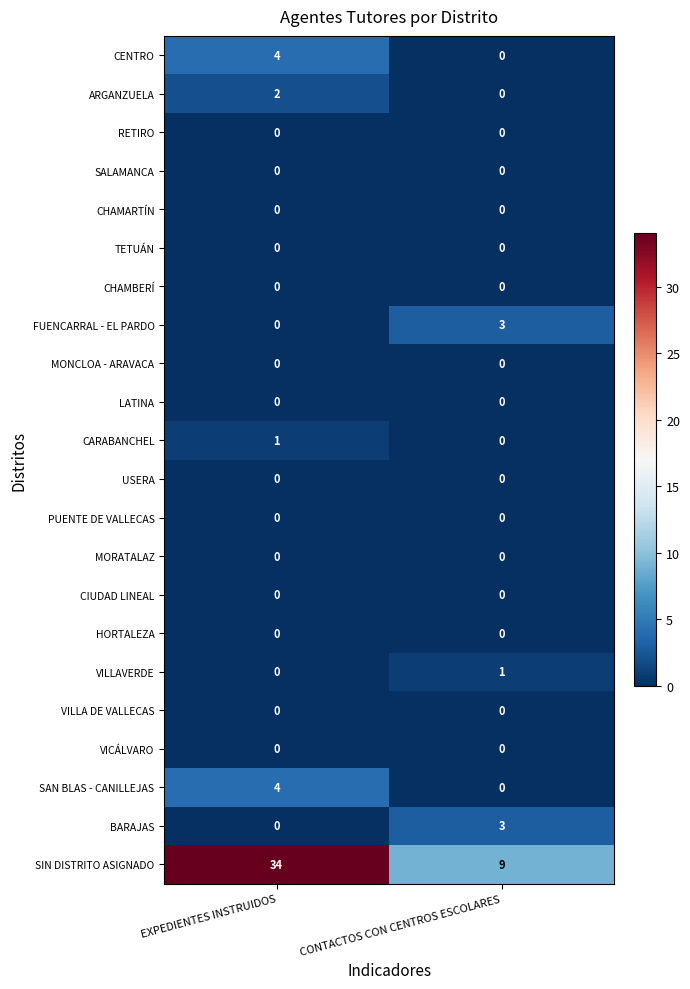

Between EXPEDIENTES INSTRUIDOS and CONTACTOS CON CENTROS ESCOLARES, which series saw the biggest shift?

SIN DISTRITO ASIGNADO